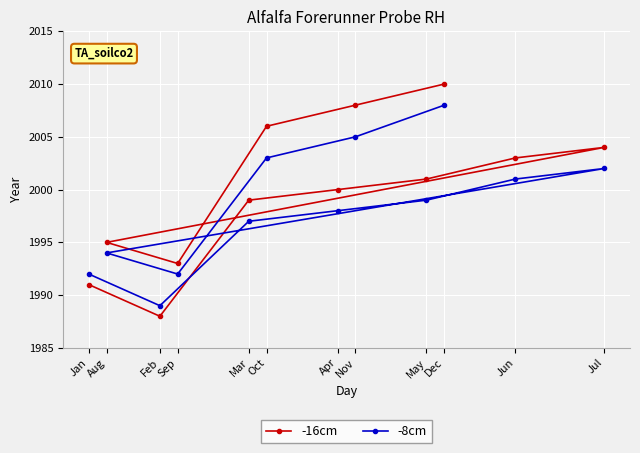

Where does the -8cm series first go above 1999?

Oct